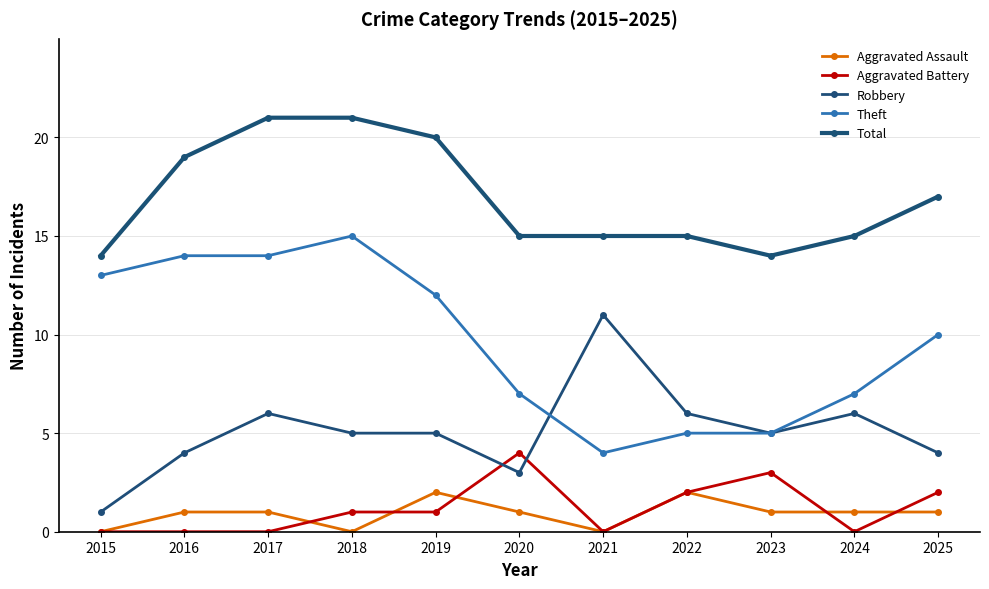

Where is Aggravated Battery nearest to the value 2?

2022